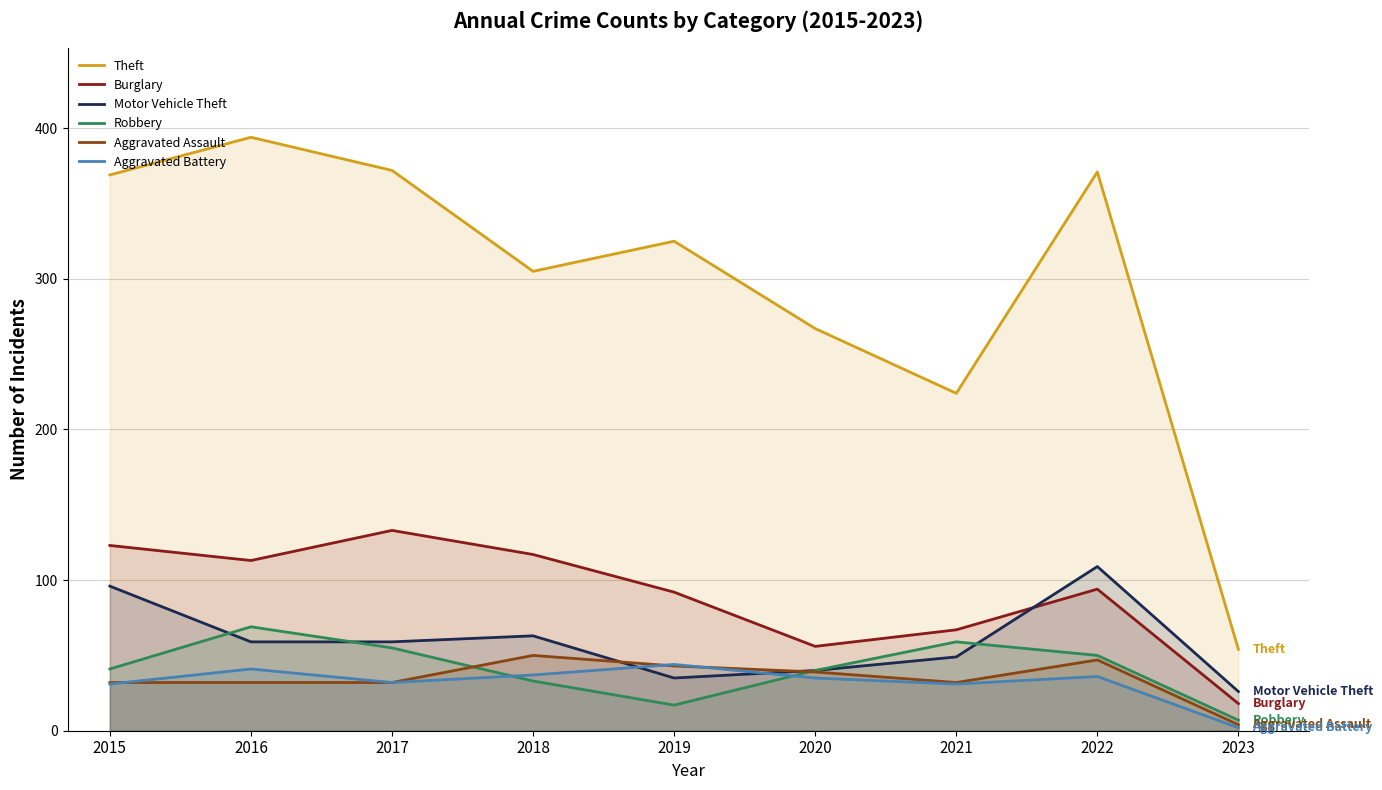

Does the chart display data point markers on the line(s)?

No